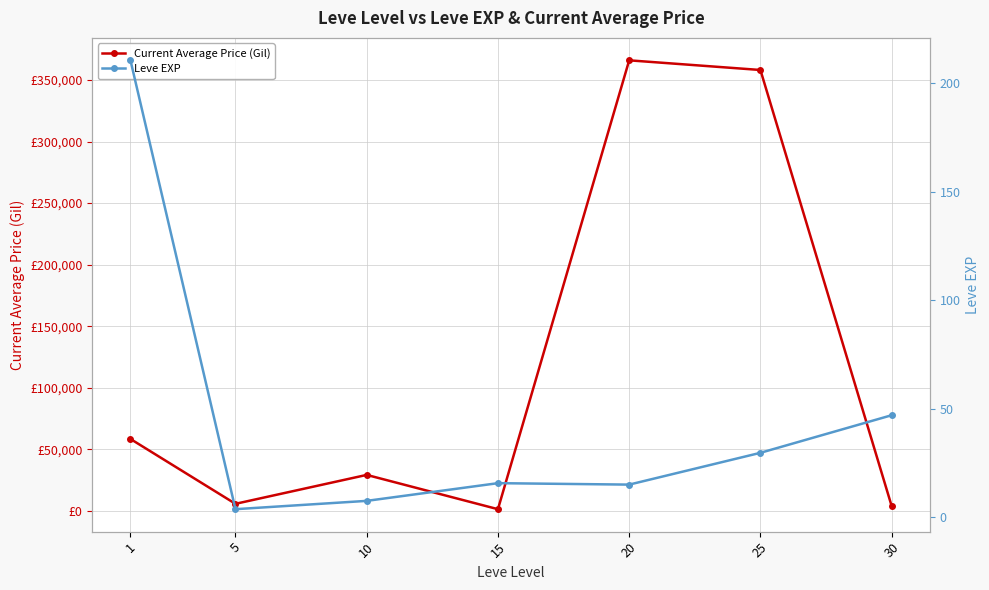

At which category does the chart reach its minimum across all series?

5